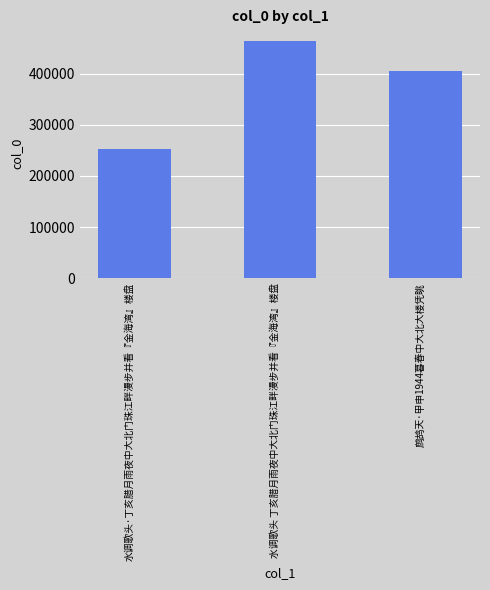

The chart shows a value of 281130 at 水调歌头 丁亥腊月雨夜中大北门珠江畔漫步并看『金海湾』楼盘. True or false?

False